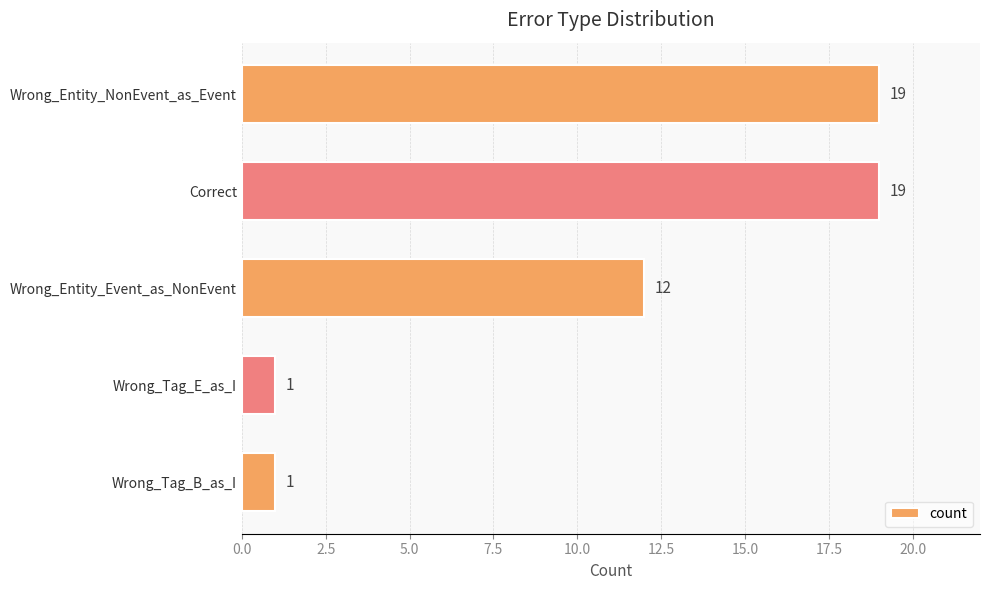

Which has a higher value, Wrong_Tag_E_as_I or Correct?

Correct